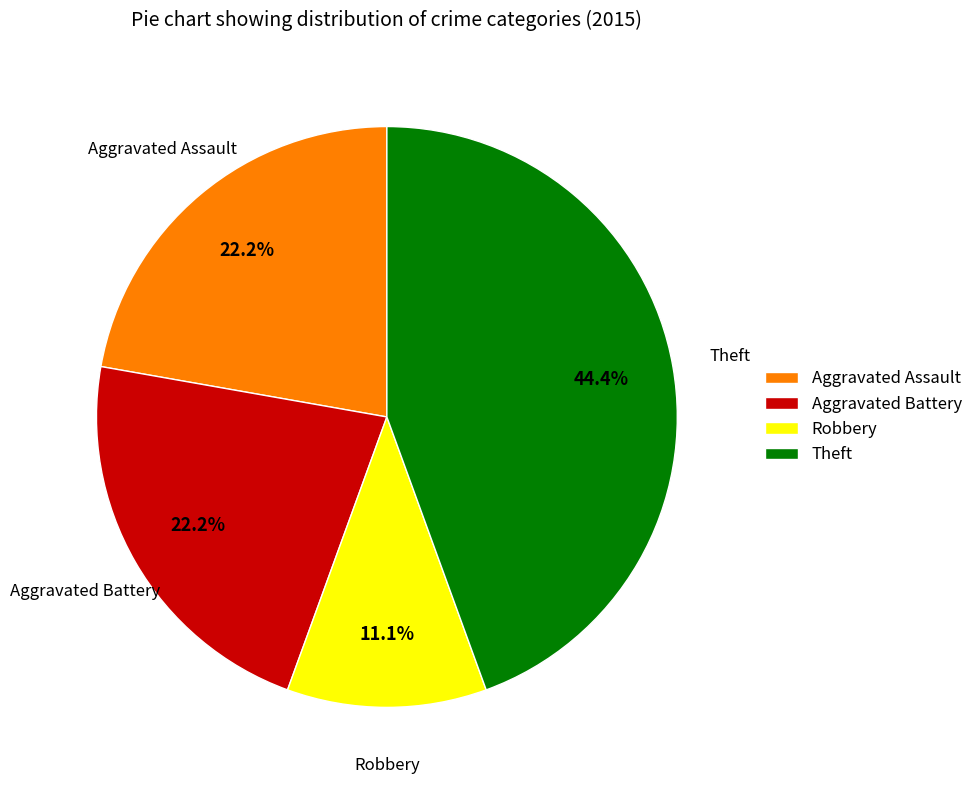

Combined, what portion of the pie is Aggravated Assault and Robbery?

33.3%